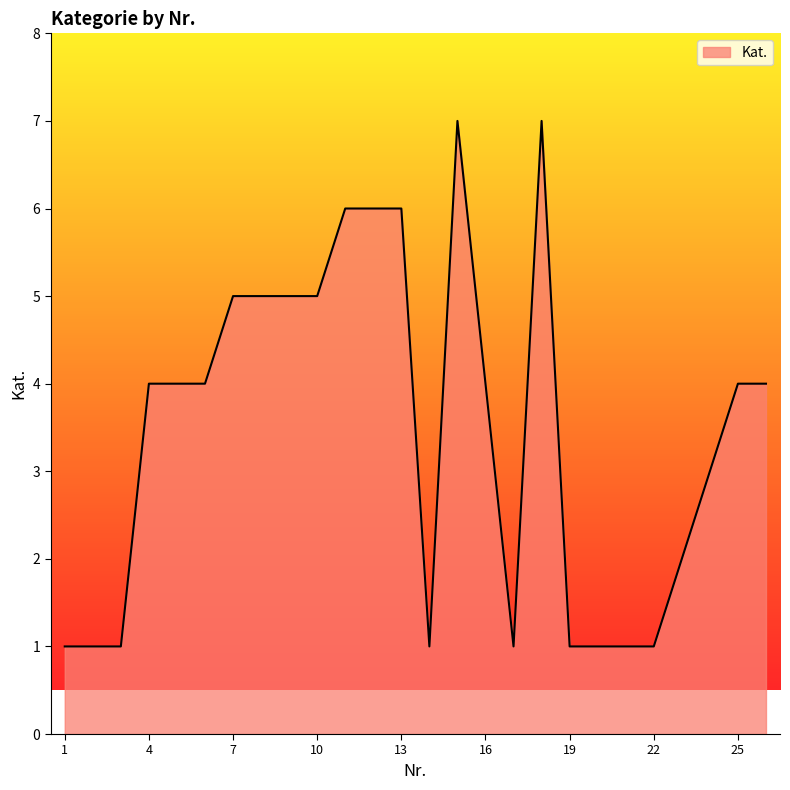

How many distinct data groups are displayed?

1